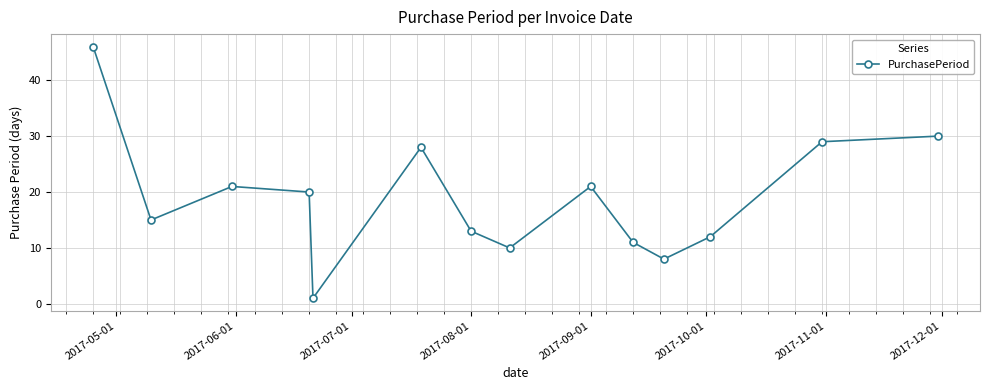

Reading left to right, transcribe all the data shown in this chart.

46	15	21	20	1	28	13	10	21	11	8	12	29	30